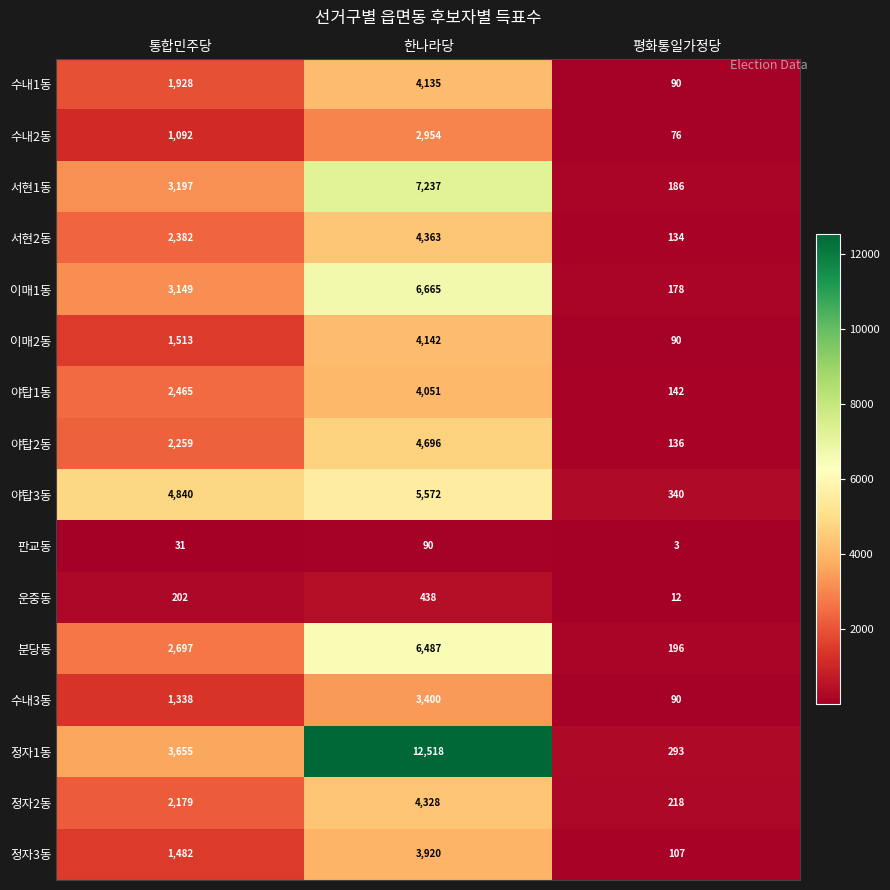

The value of 정자2동 at 평화통일가정당 is 218. True or false?

True